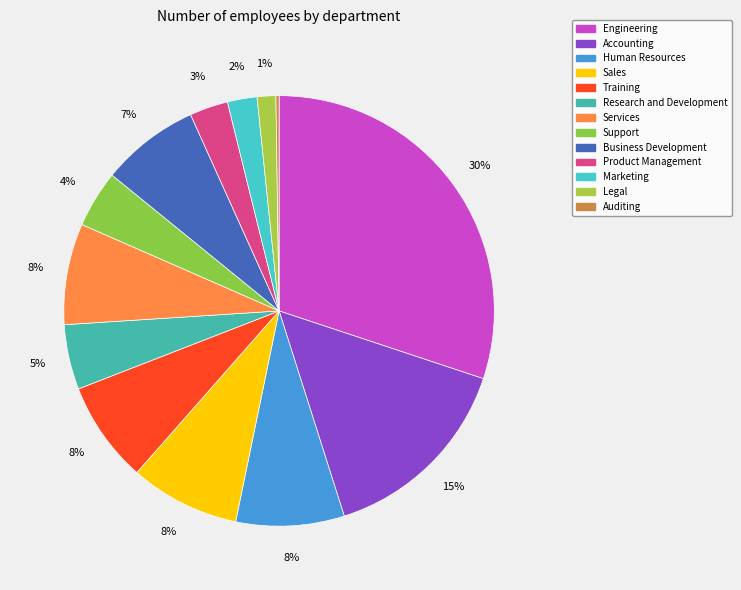

How many slices are in this pie chart?

13